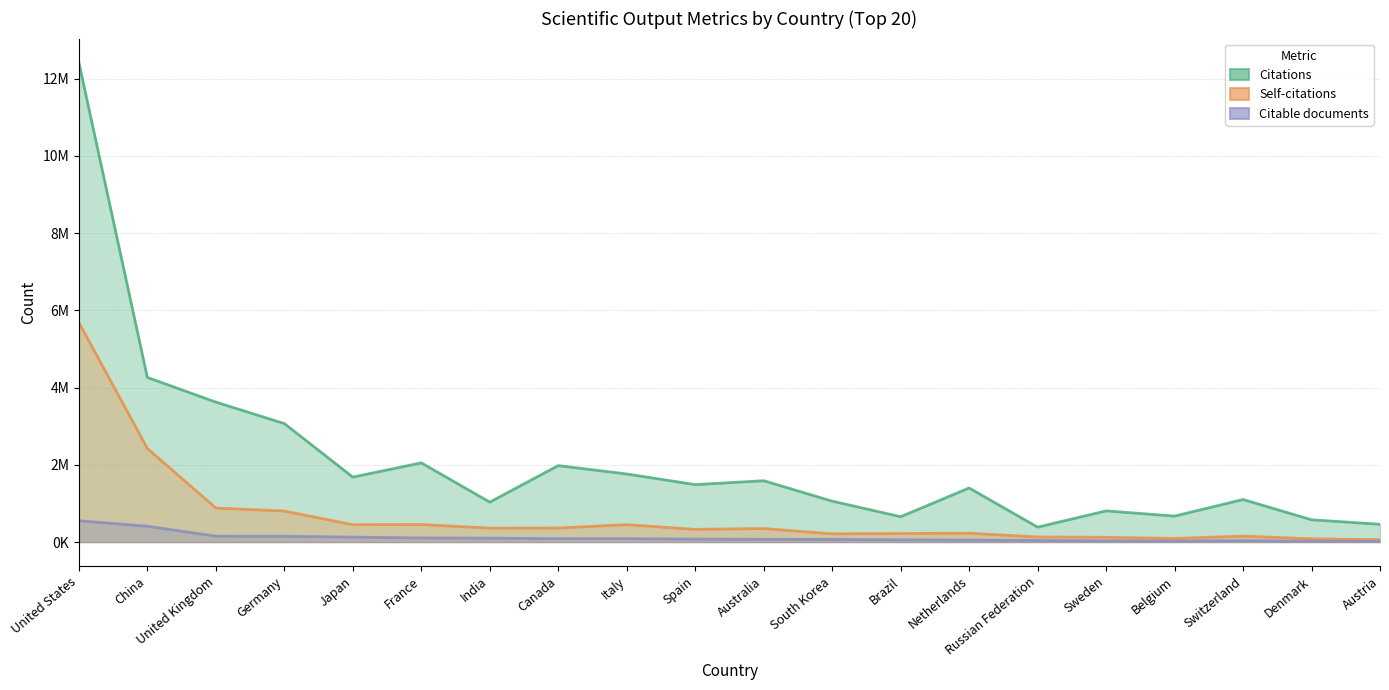

Which series has the largest total across all categories?

Citations